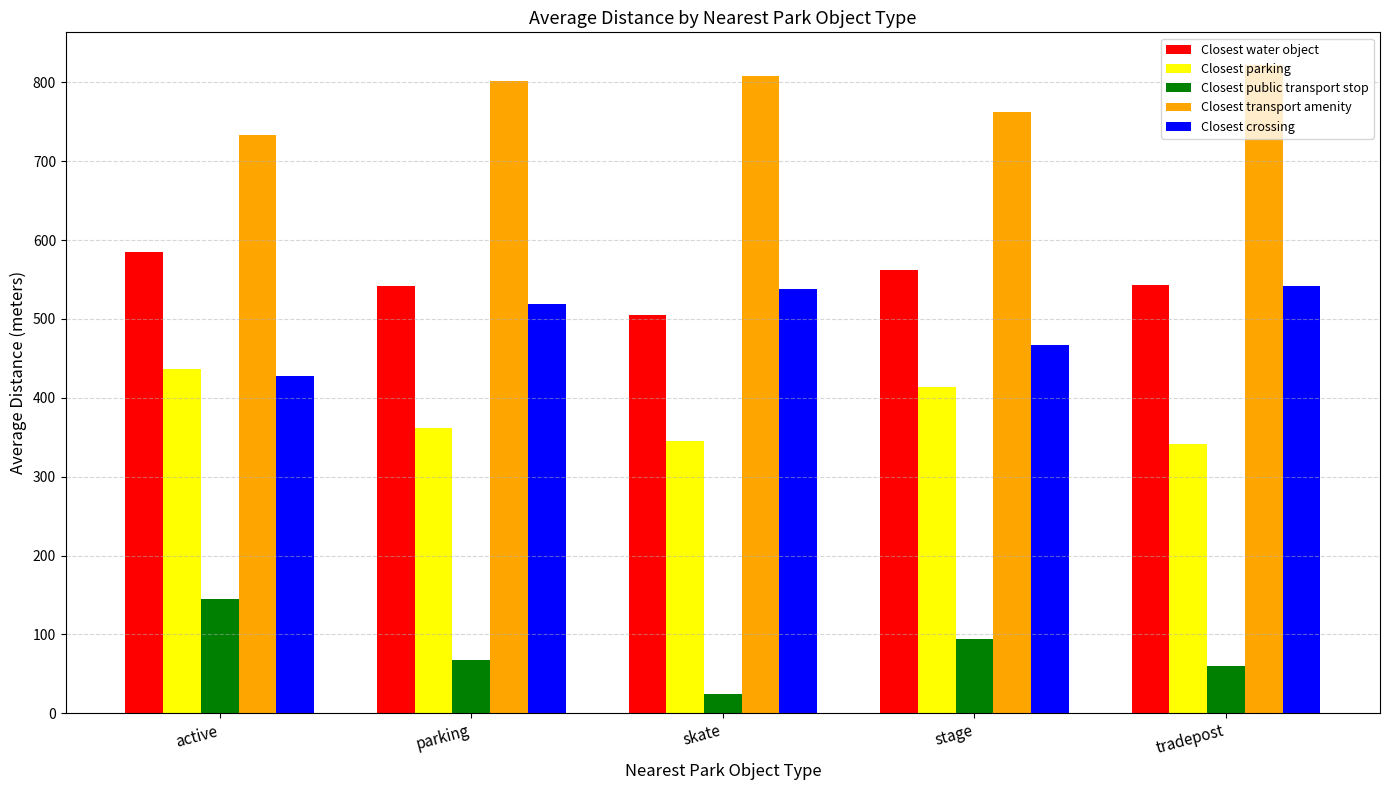

Rank the series by their maximum value, from highest to lowest.

Closest transport amenity, Closest water object, Closest crossing, Closest parking, Closest public transport stop